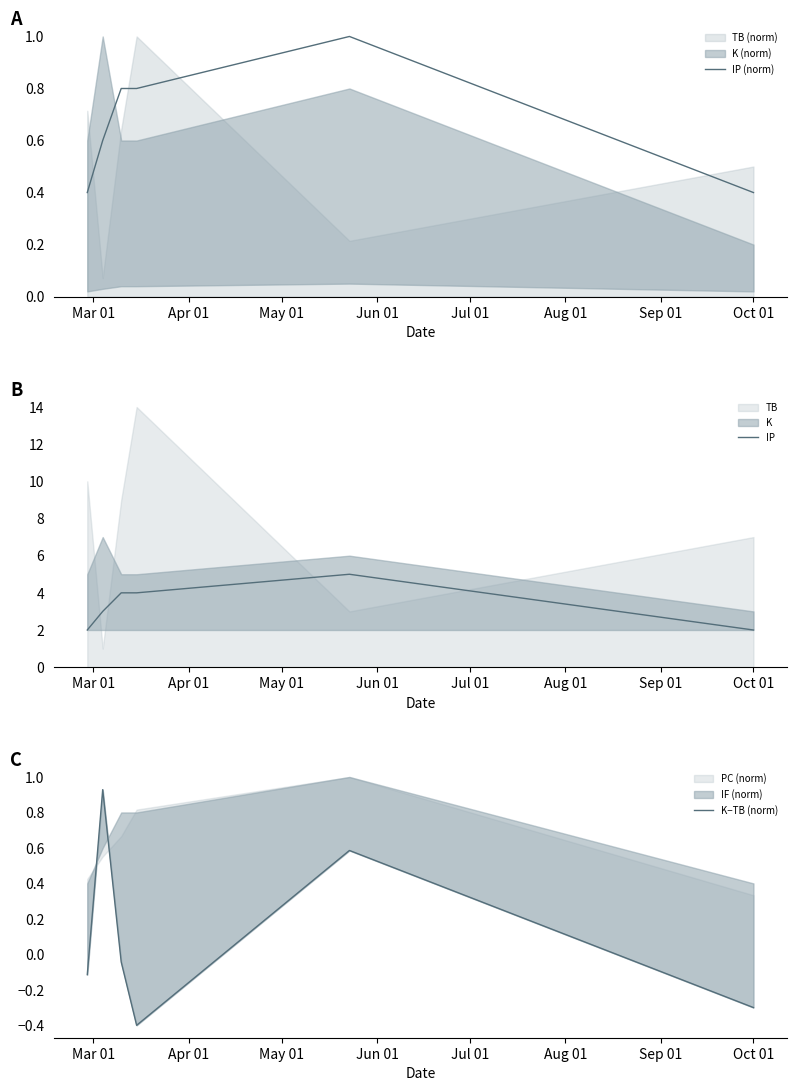

What is the highest value of the IP (norm) series?

1.0